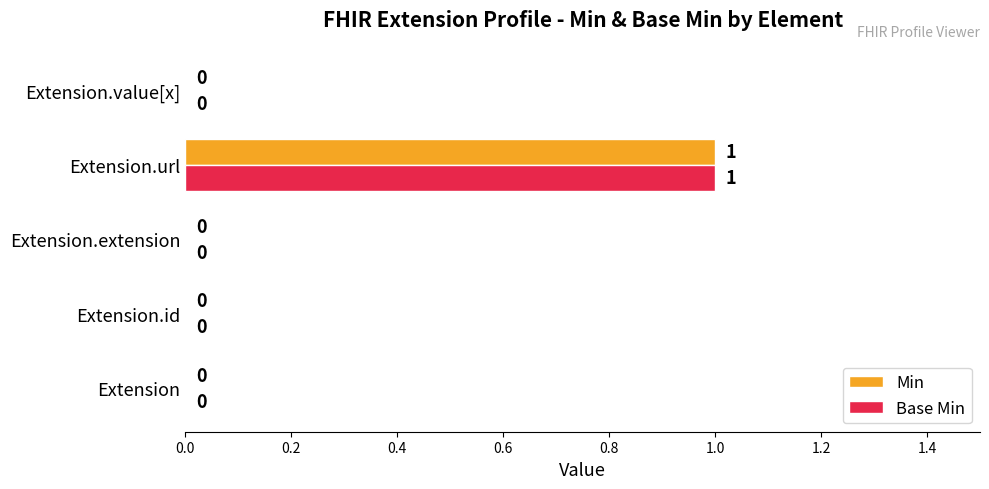

What is the maximum value for Min?

1